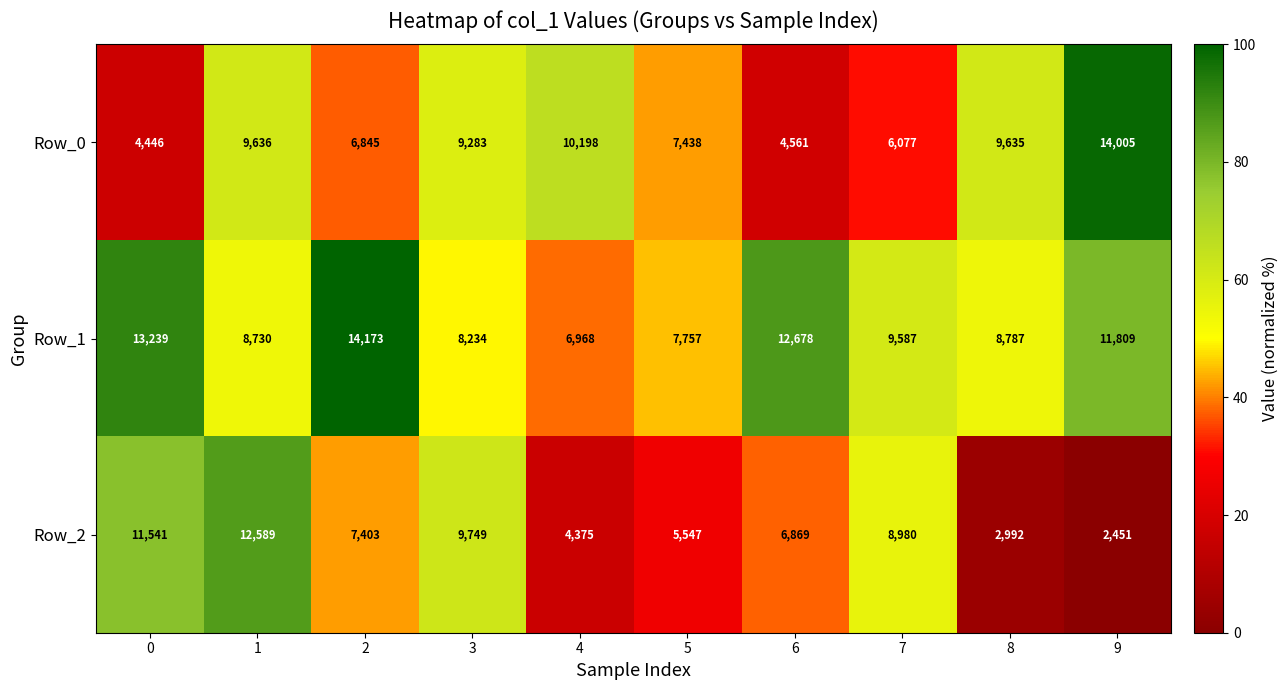

Which series has the largest range (max minus min)?

Row_2